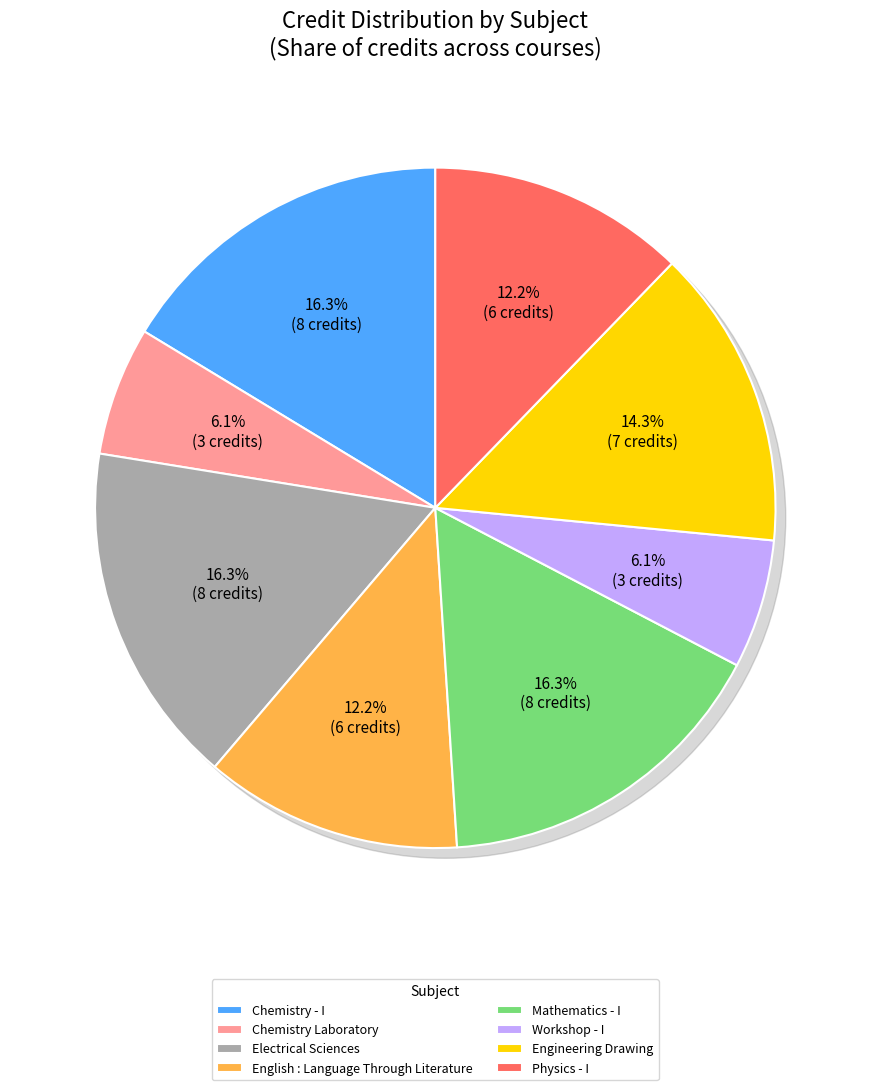

Do Chemistry Laboratory and Engineering Drawing together represent more than half of the pie?

No